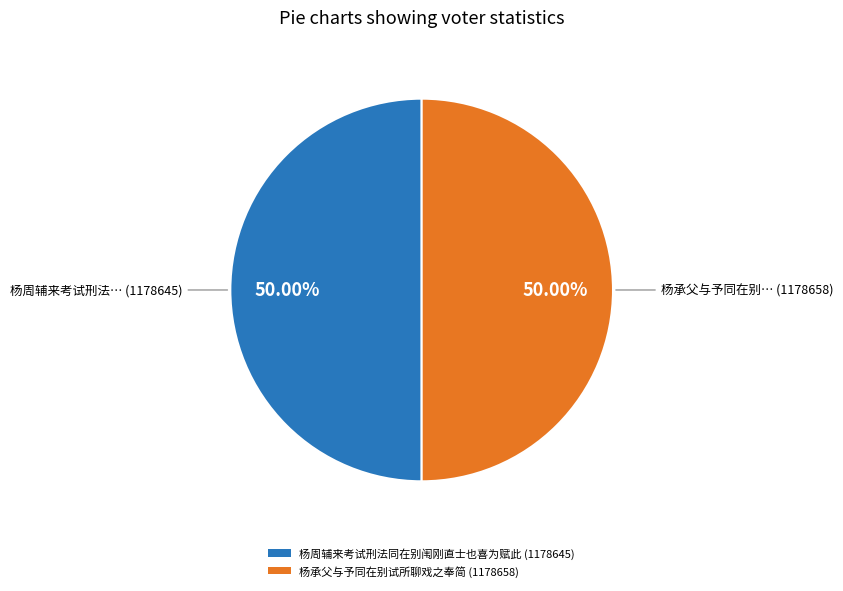

How many slices are in this pie chart?

2